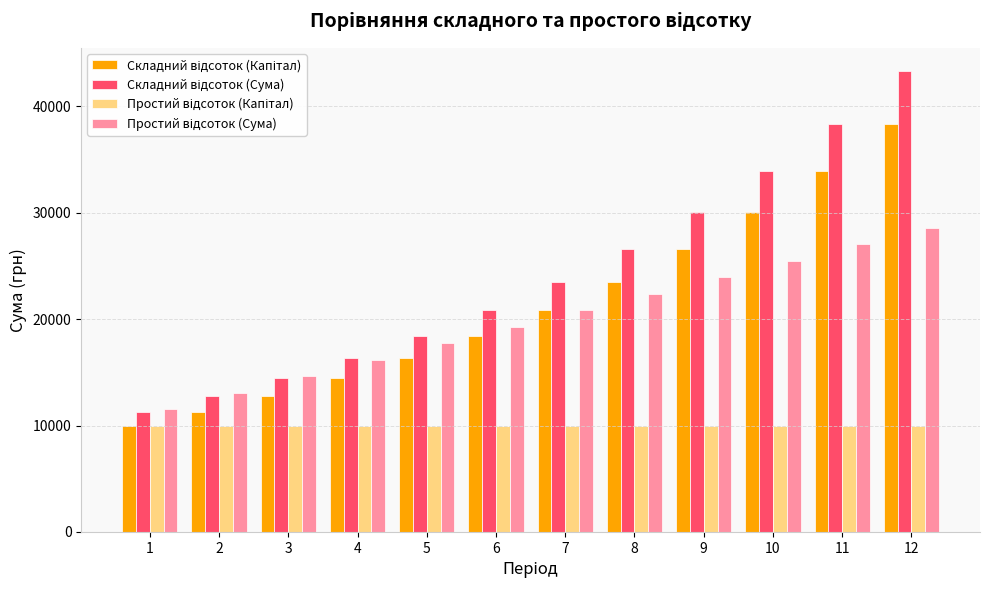

Does the chart contain any negative values?

No